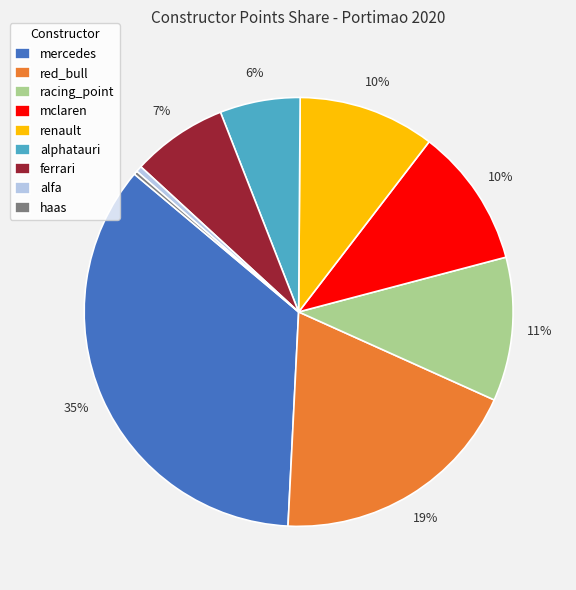

Is there any slice that represents more than half of the pie?

No